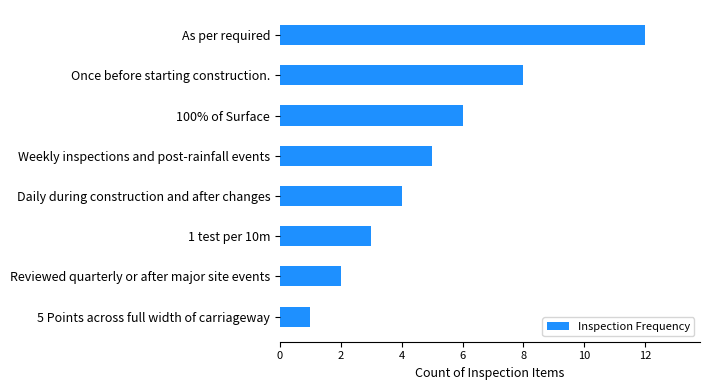

The chart shows a value of 5 at Once before starting construction.. True or false?

False